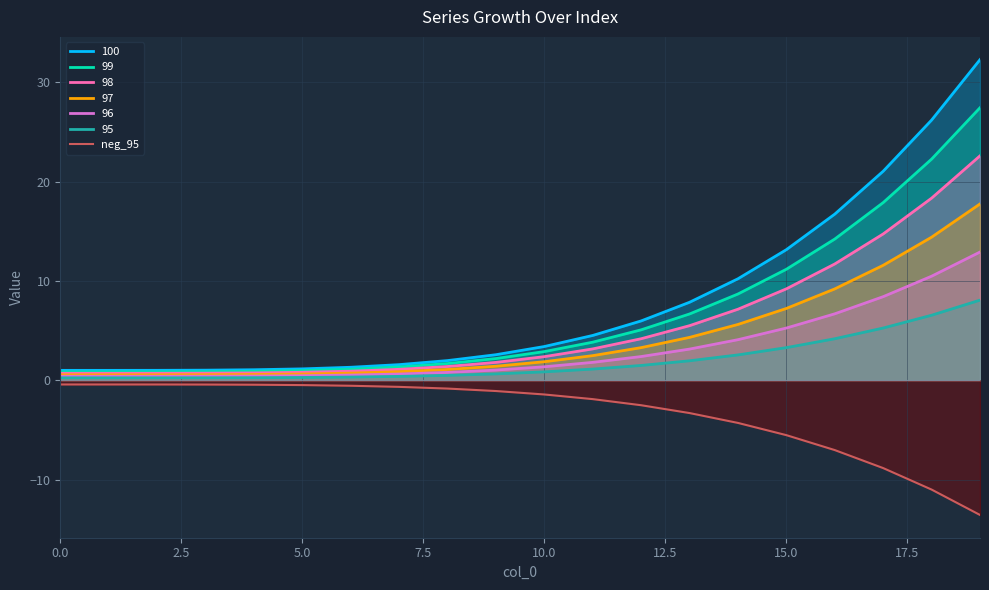

List the series in order of their peak value, highest first.

100, 99, 98, 97, 96, 95, neg_95